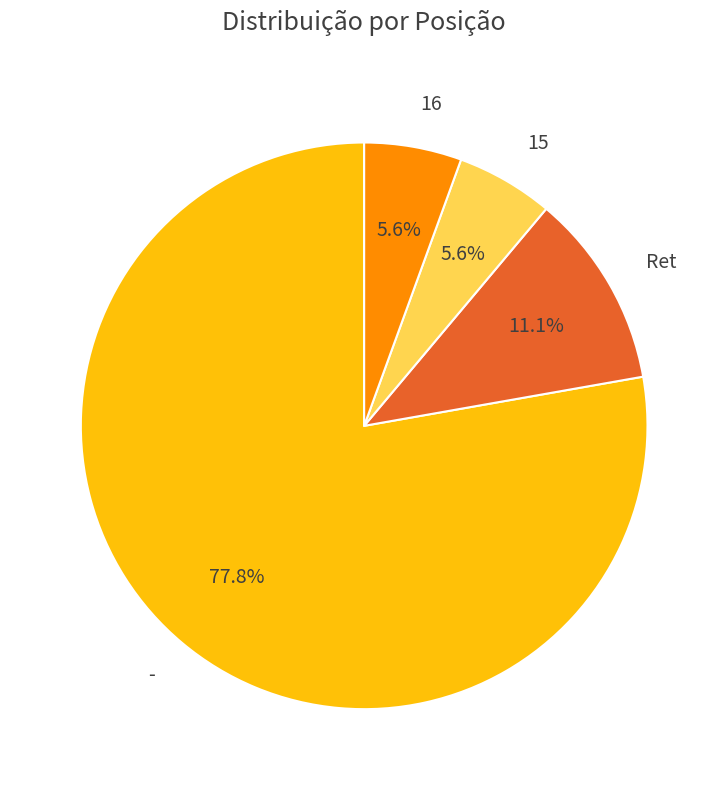

Approximately how many times larger is the value at Ret compared to 16?

2.0